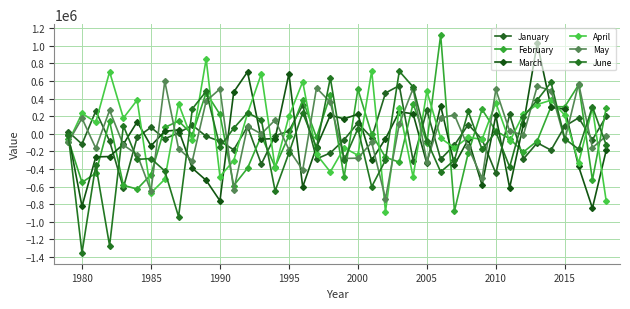

How many lines are shown in the chart?

6